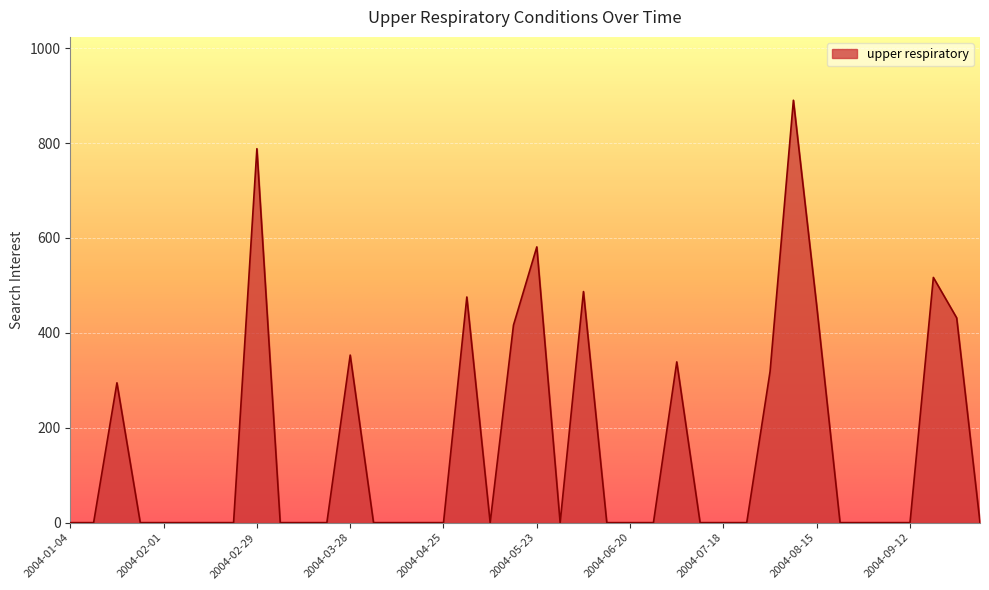

What is the maximum value shown in the chart?

890.1